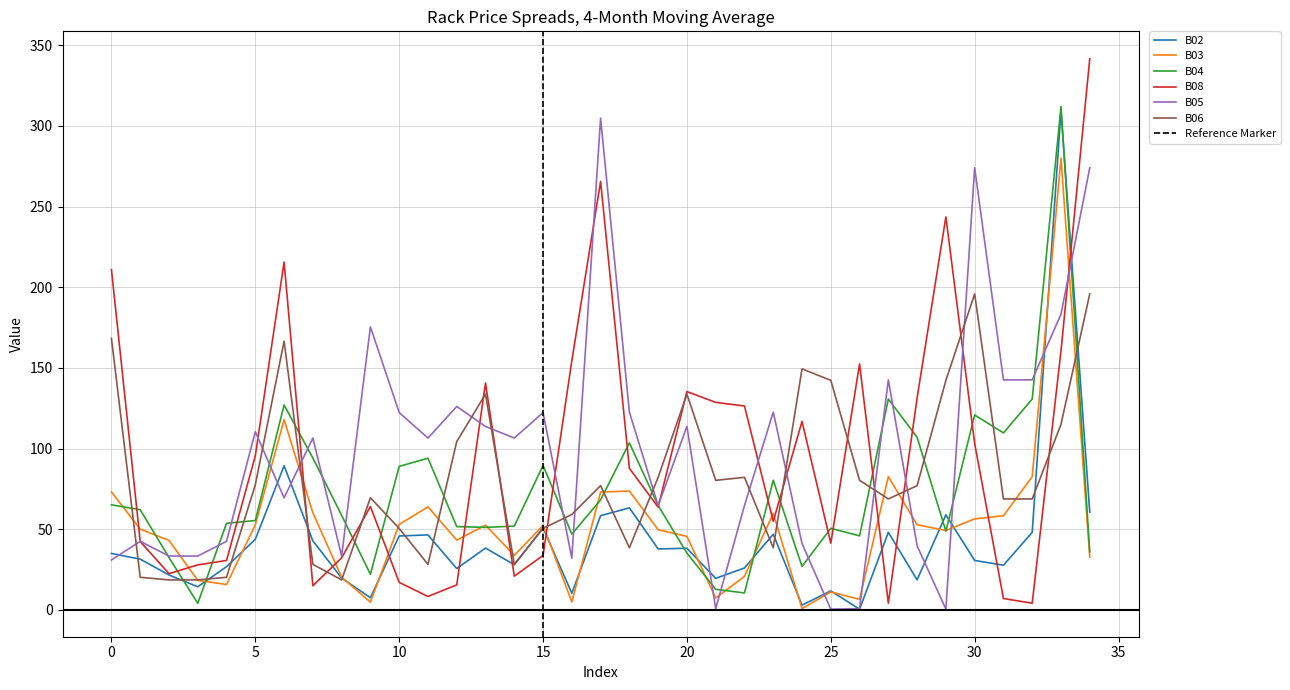

What is the value of the B02 point at the 31st from the left?

30.7